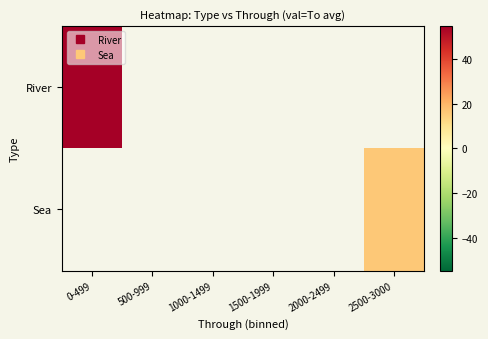

Is the value of Sea at 2500-3000 greater than the value of River at 2500-3000?

No